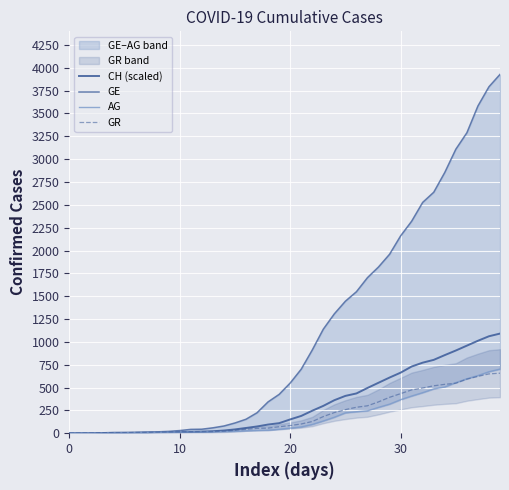

What is the total value across all series at 36?

5435.6